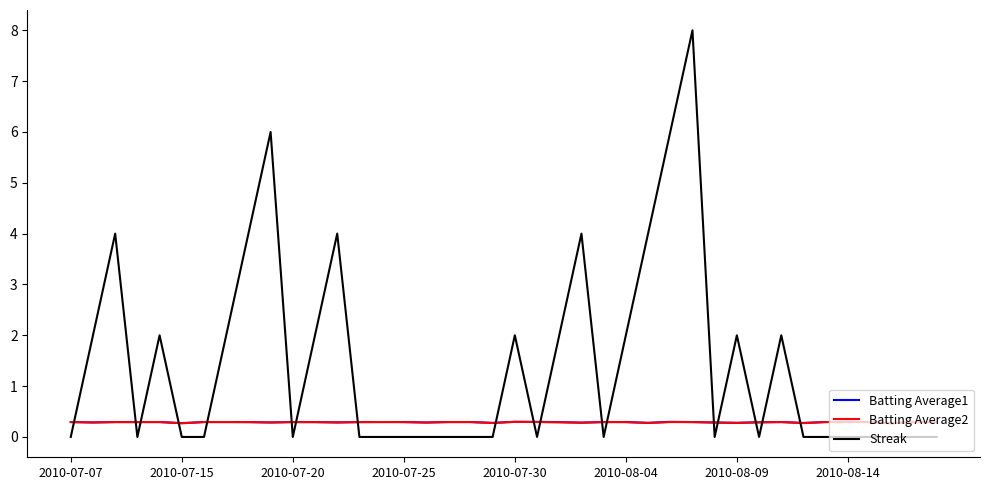

Which series has the largest total across all categories?

Streak